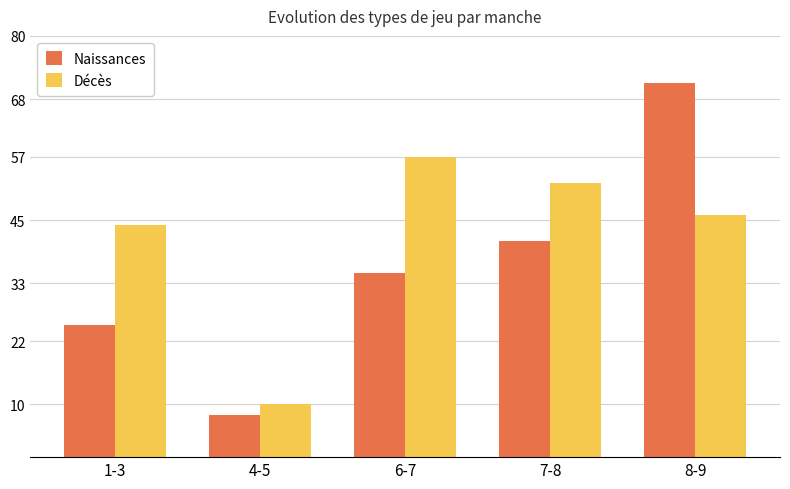

Count the number of data series in this chart.

2